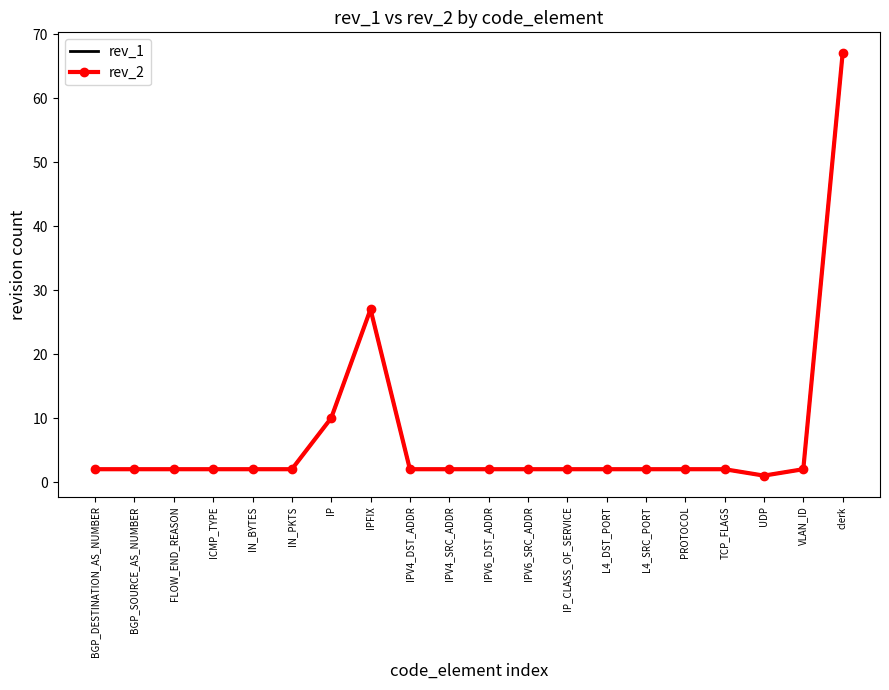

In rev_1, how many points are lower than both neighbors (excluding endpoints)?

1